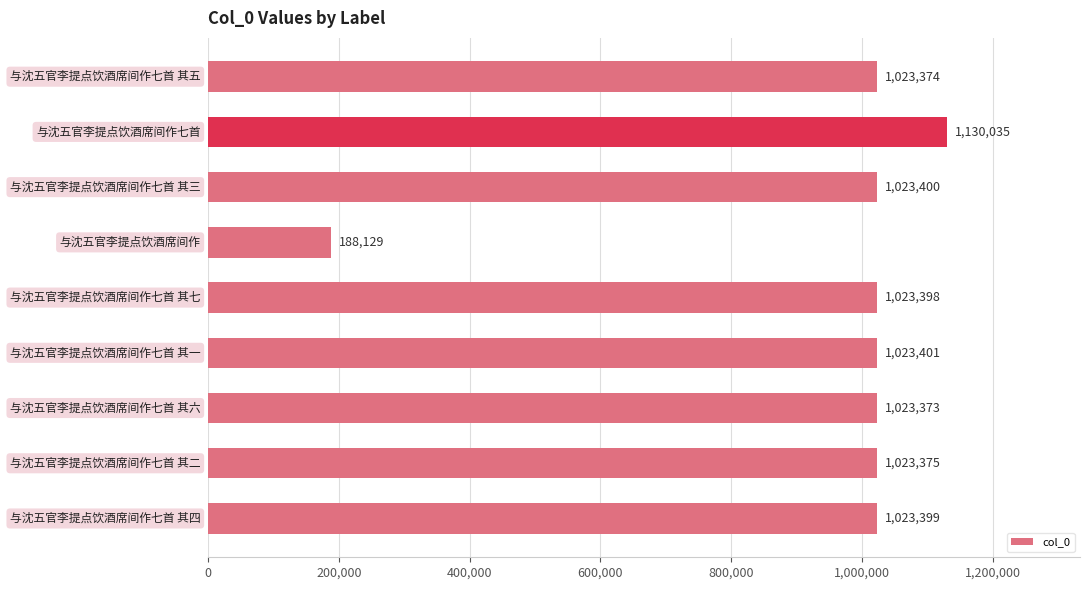

What is the value of the 6th bar from the top?

1023401